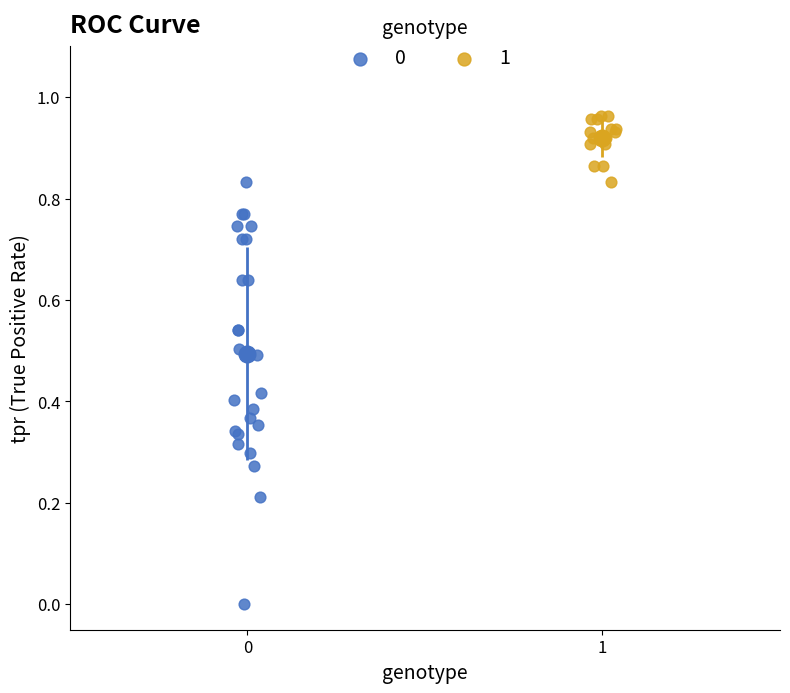

Which series reaches the minimum Y coordinate?

0